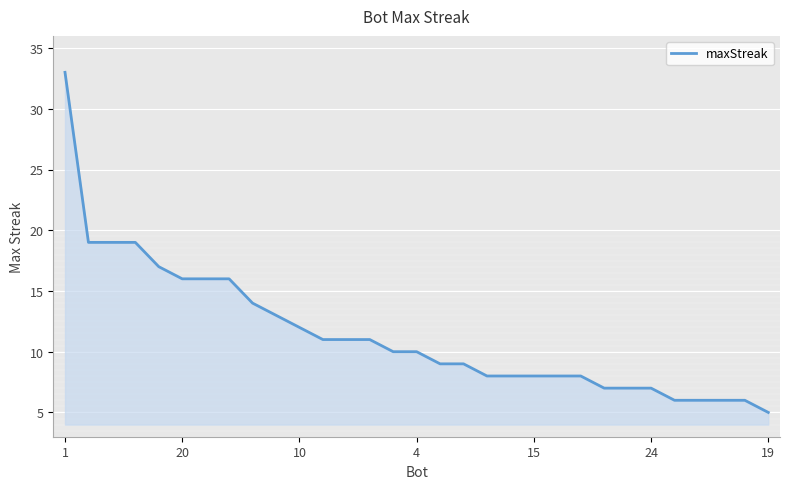

How many values are below 10?

15